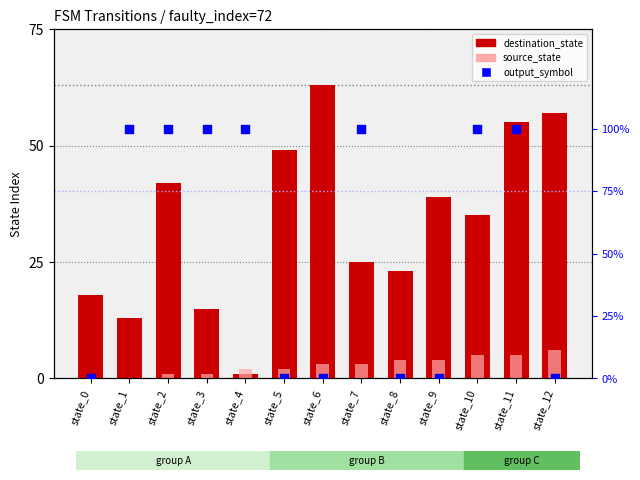

At how many categories does at least one series exceed 50?

3